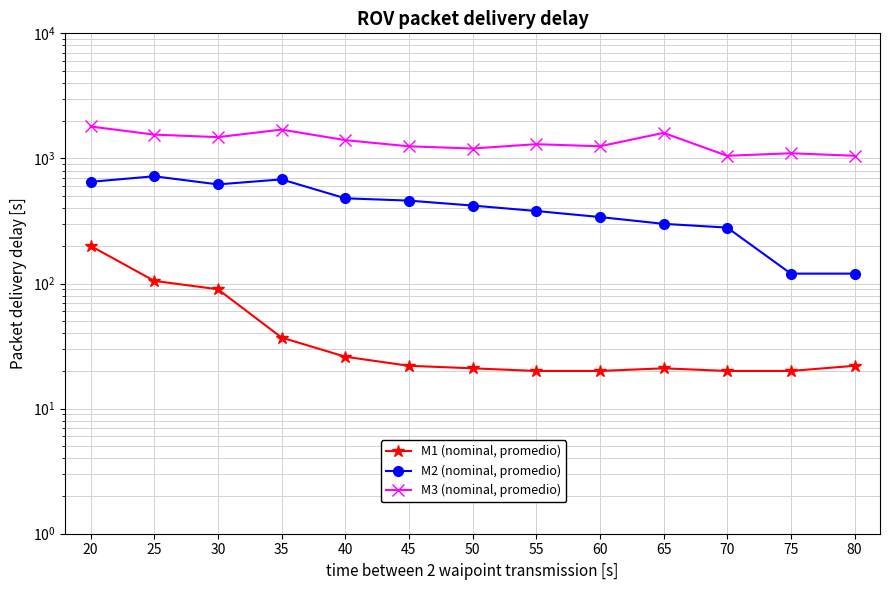

What is the sum of the M1 (nominal, promedio) values at 70 and 55?

40